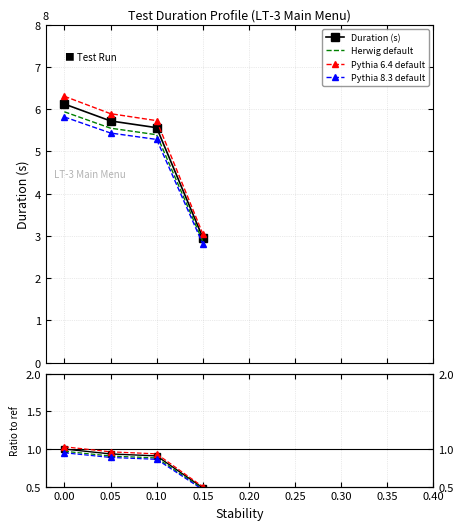

Between −0.05 and 0.10, which series saw the biggest shift?

Pythia 6.4 default